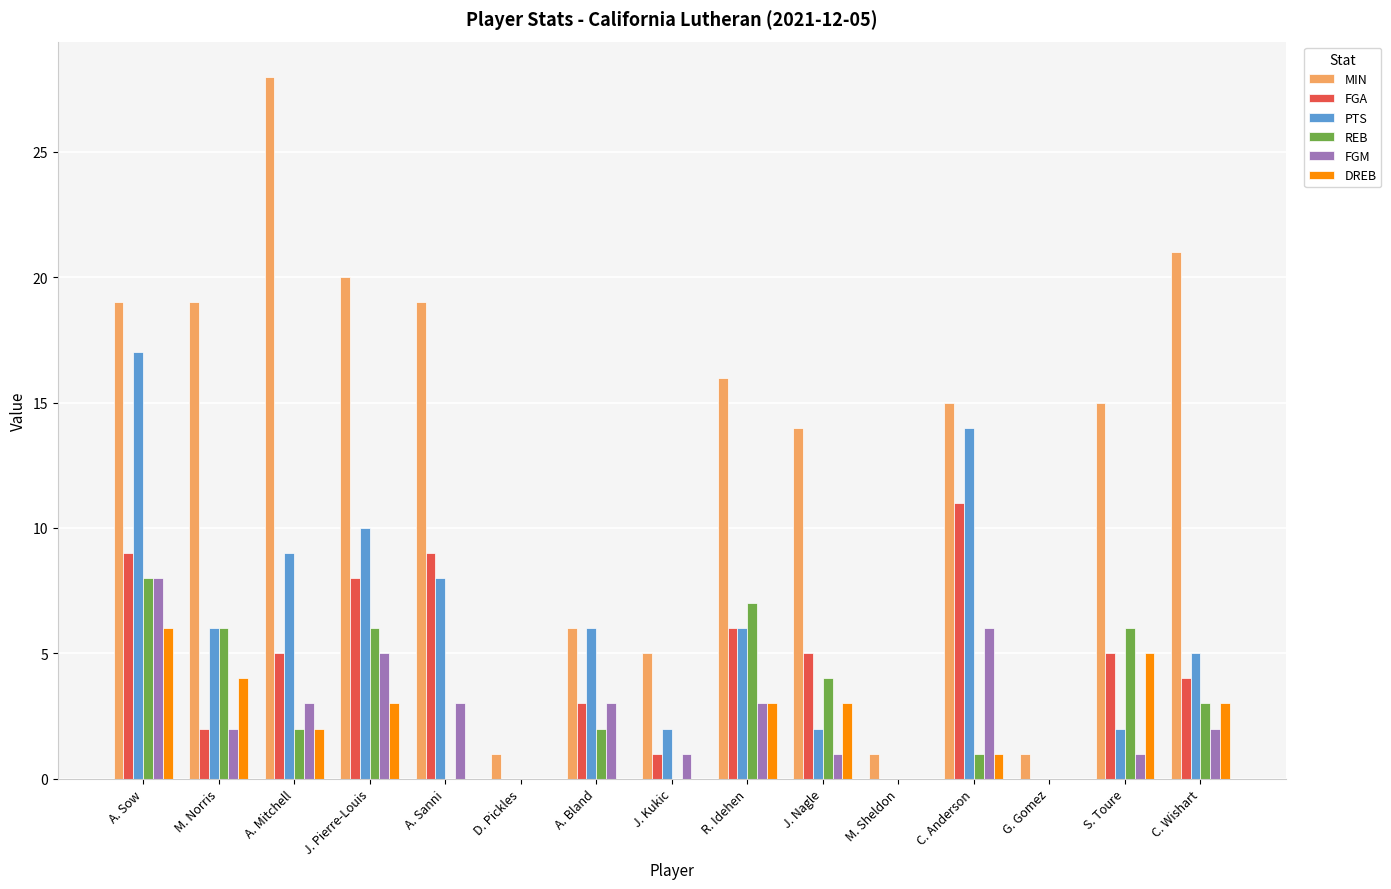

What is the sum of all REB values?

45